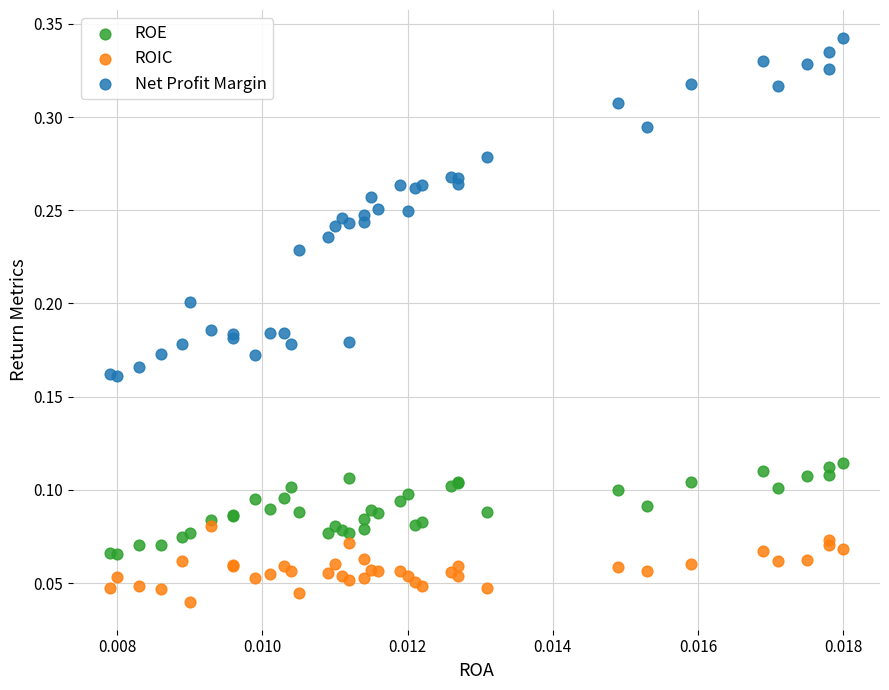

Which series has the largest Y range (max minus min)?

Net Profit Margin